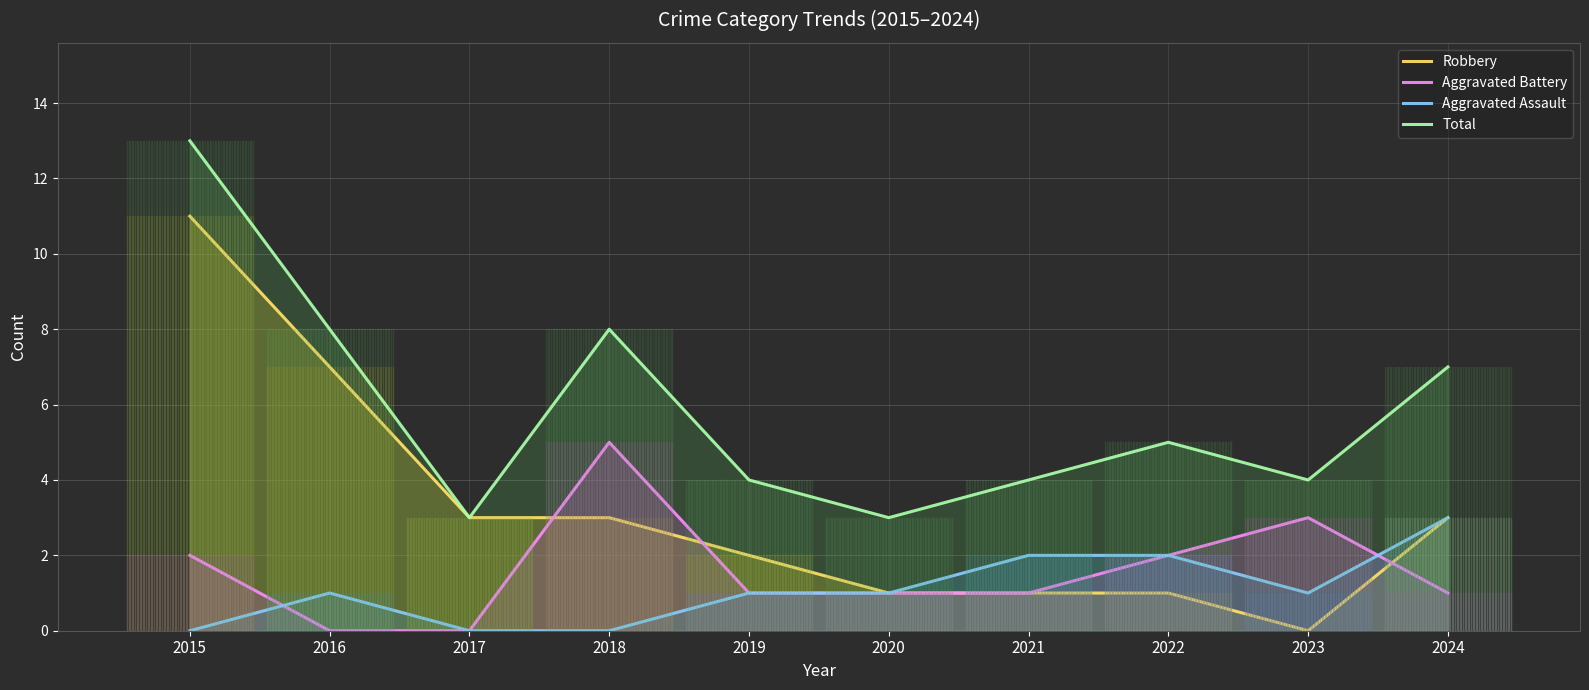

How many lines are shown in the chart?

4